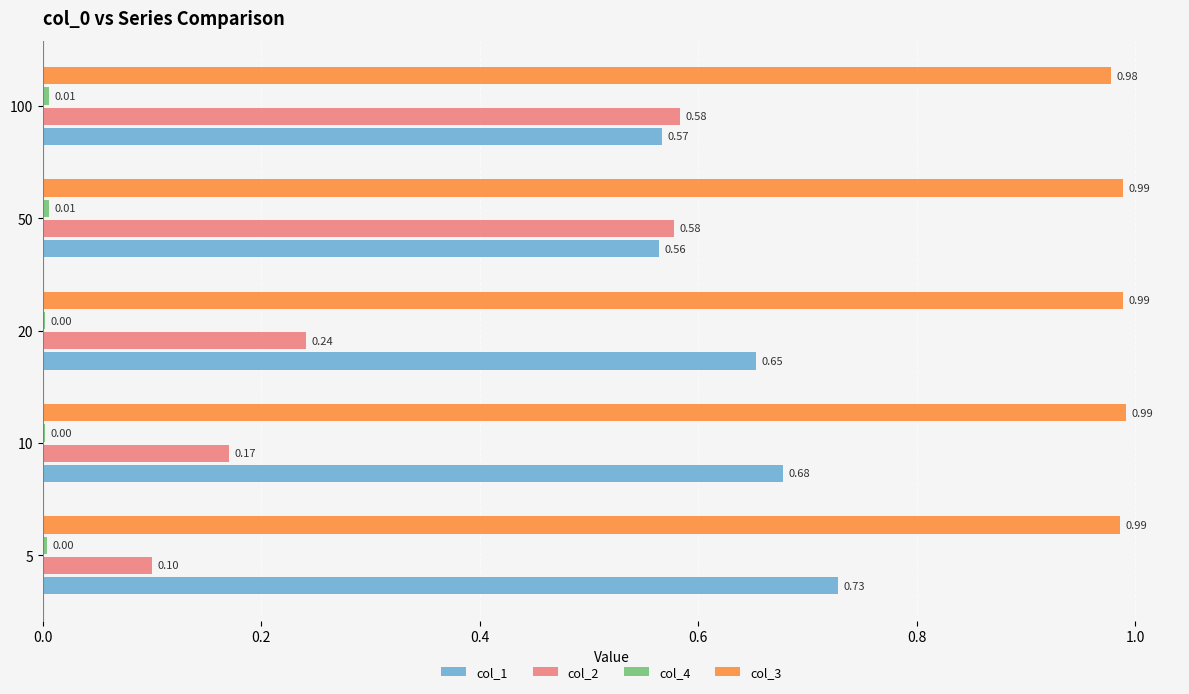

Which series has the largest total across all categories?

col_3